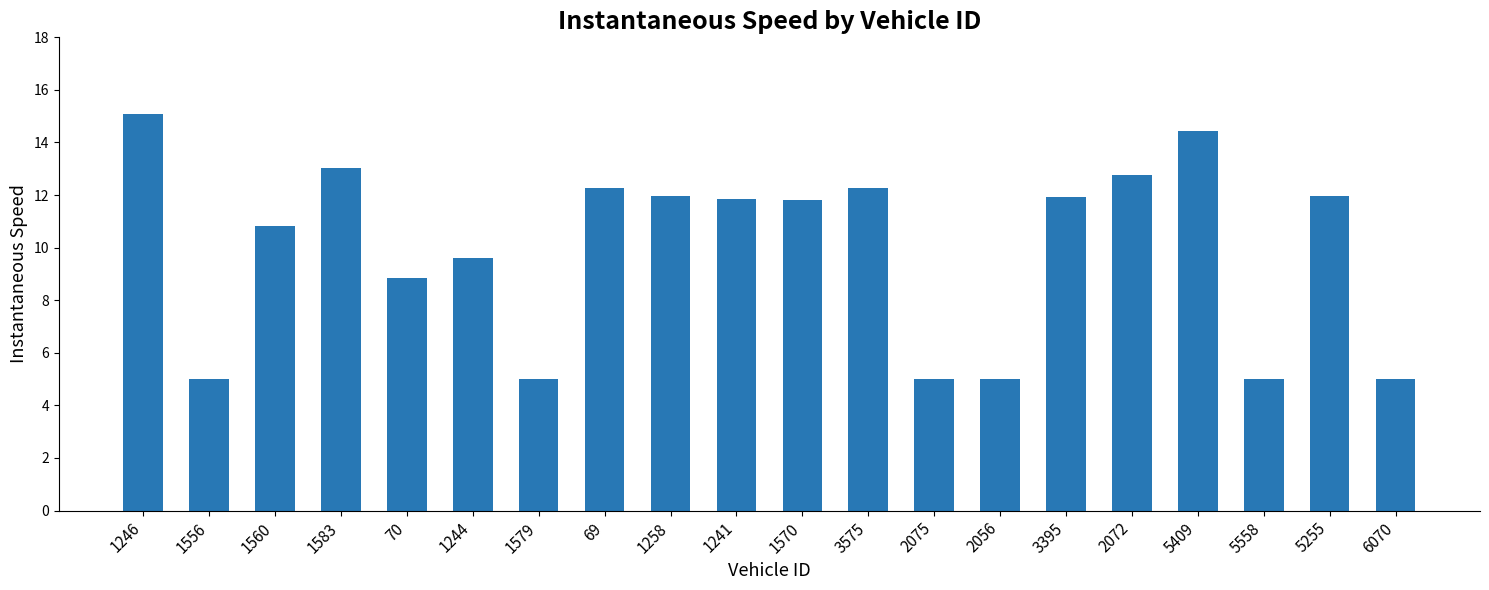

How many bars are there in total?

20